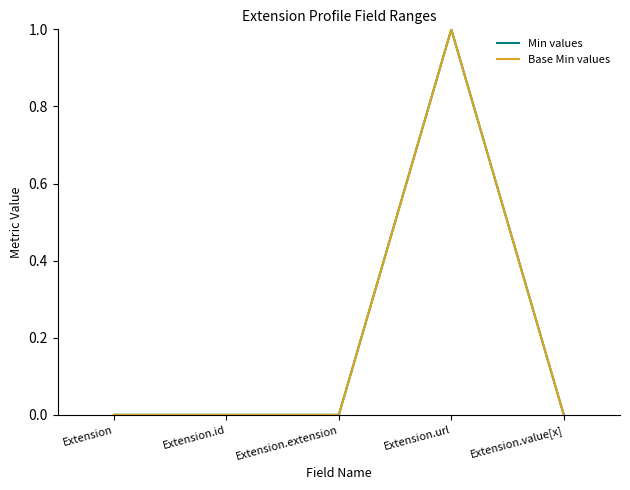

True or false: Base Min values has more than 1 interior local peaks.

False